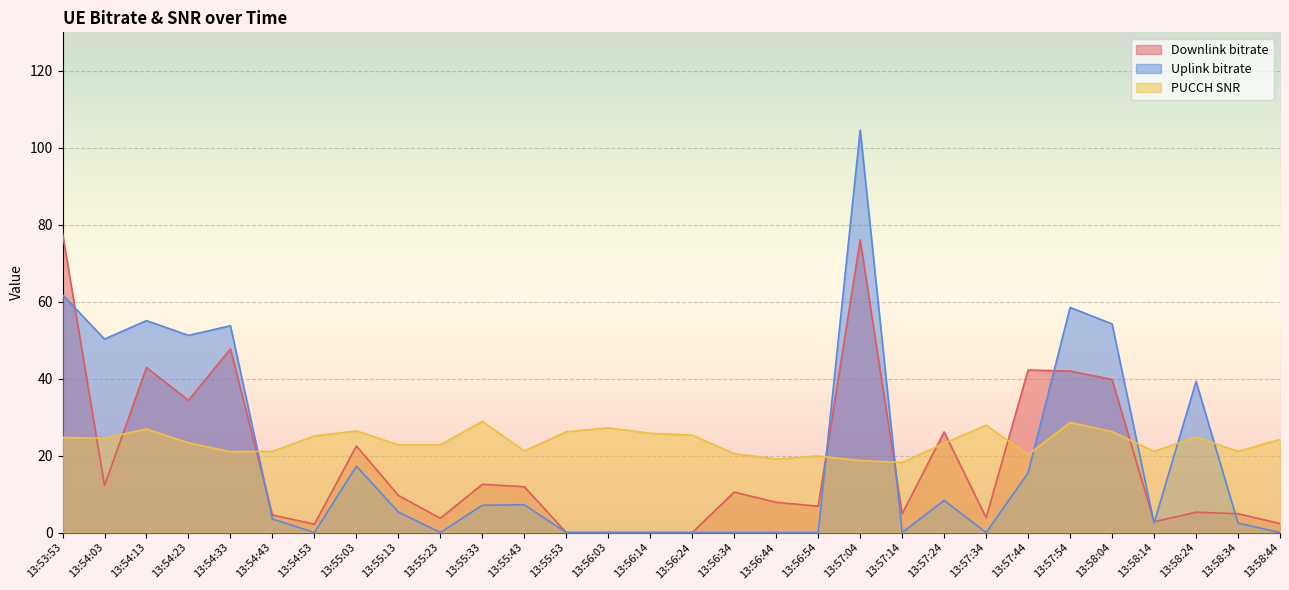

At which category is the sum across all series the highest?

13:57:04